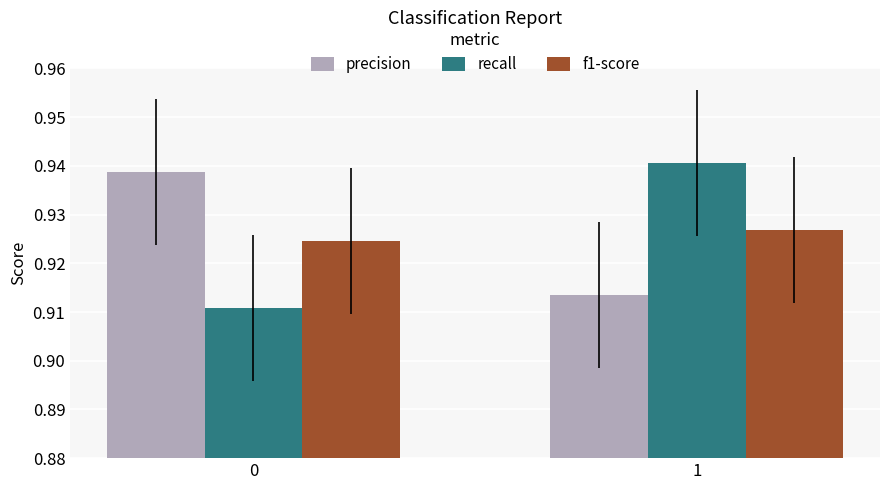

Which category has the highest value in the f1-score series?

1